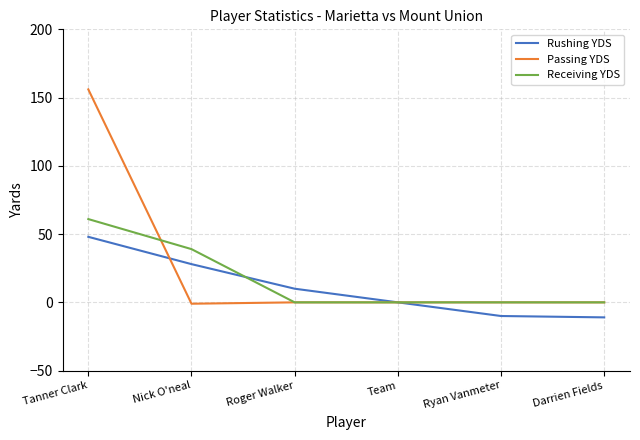

What is the greatest value displayed?

156